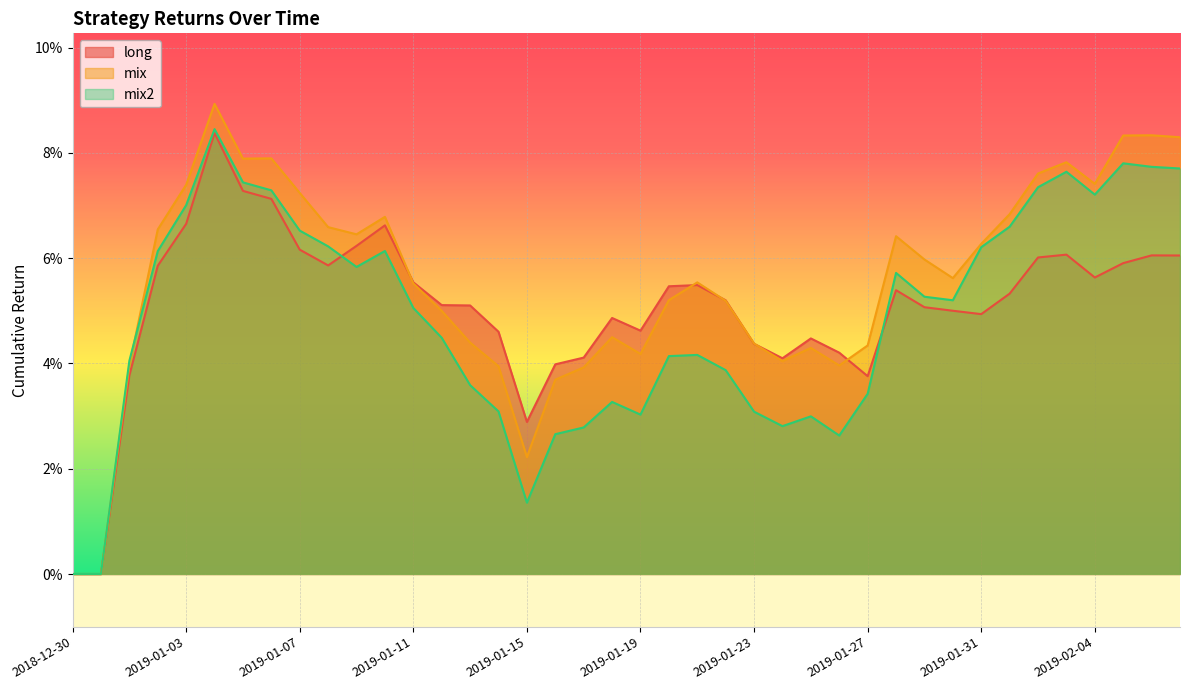

What is the label of the 23rd point from the left?

2019-01-21